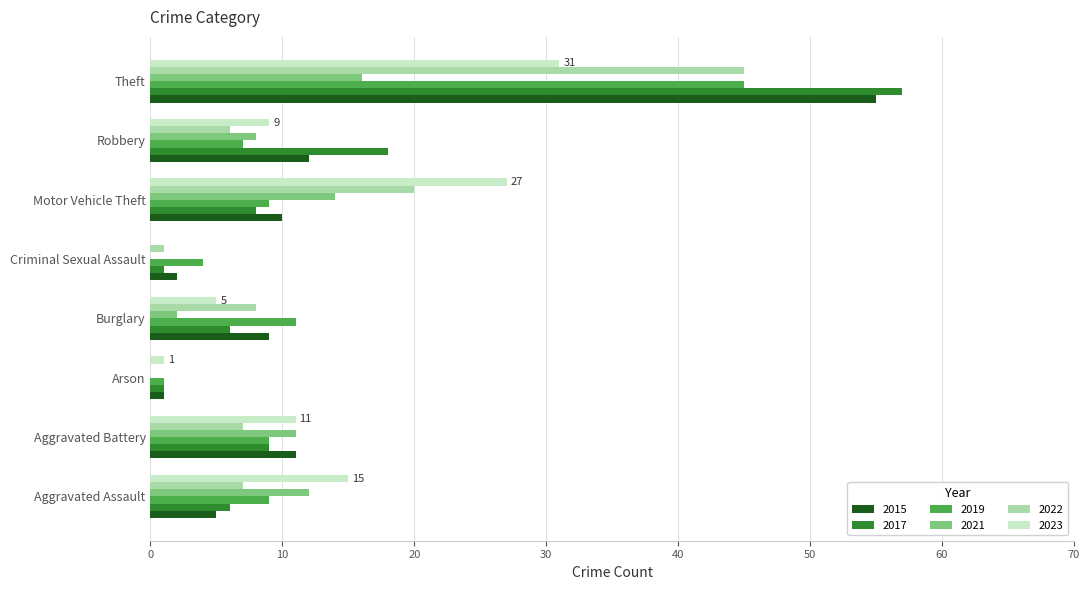

Is the value of 2015 at Aggravated Battery greater than the value of 2019 at Aggravated Battery?

Yes